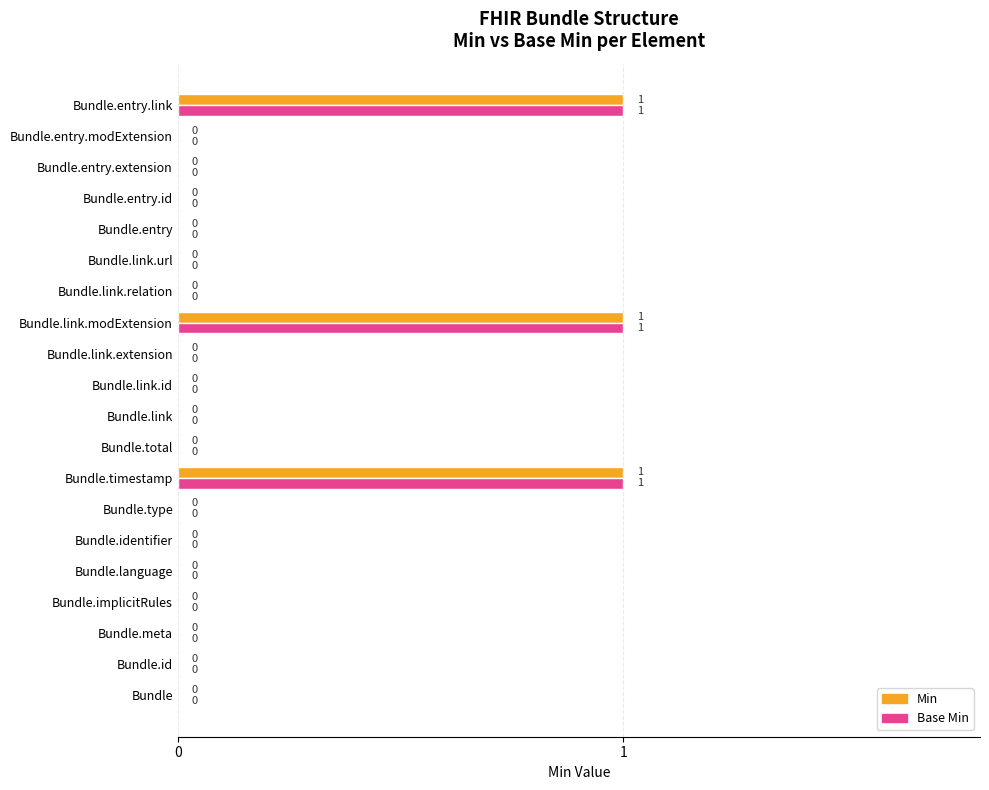

What are all the series names shown in the legend?

Min, Base Min